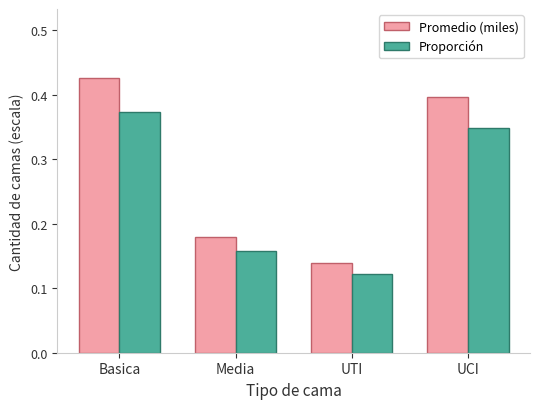

What is the sum of the Proporción values at UCI and Basica?

0.7